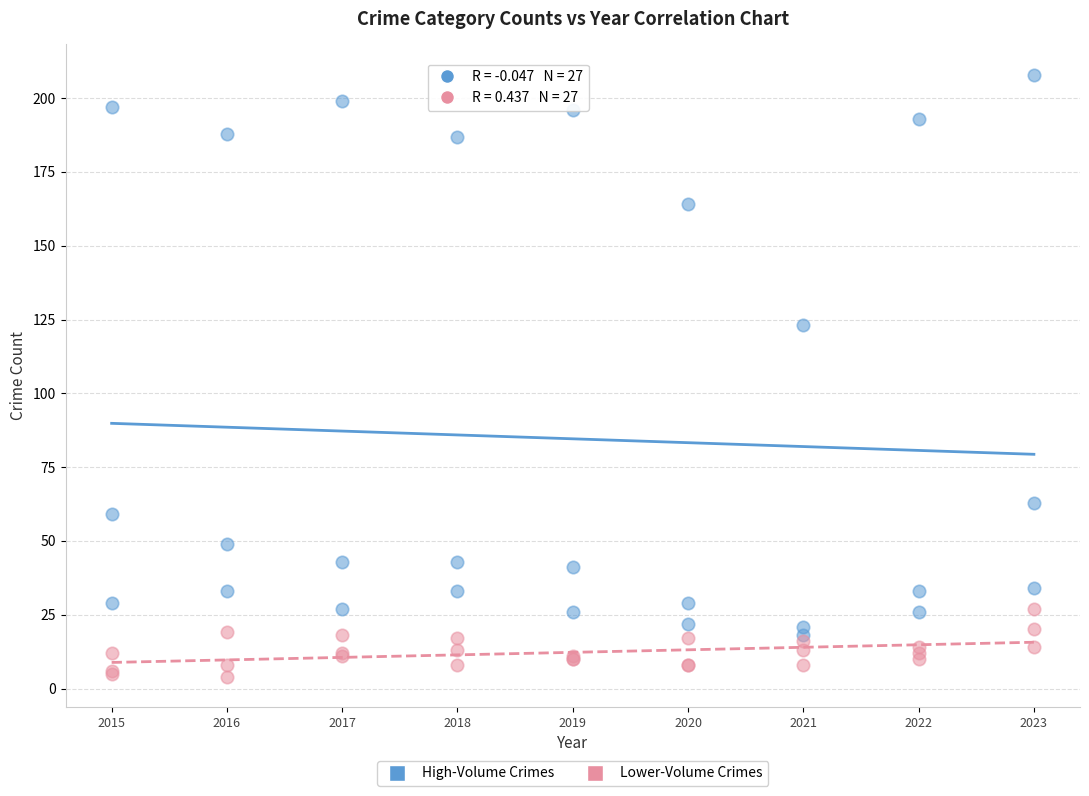

Across all series, what Y value is closest to 106?

123